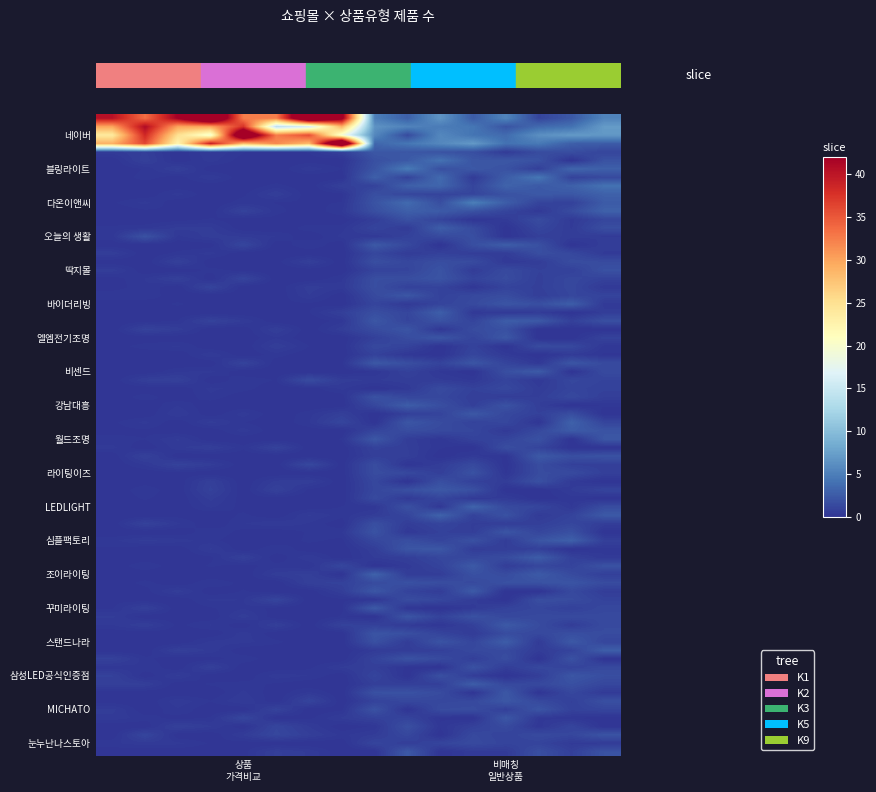

Reading left to right, list all the values displayed in this chart.

네이버: 35	5
다온이앤씨: 0	2
MICHATO: 0	1
눈누난나스토아: 0	1
스탠드나라: 0	1
삼성LED공식인증점: 0	1
꾸미라이팅: 0	1
조이라이팅: 0	1
LEDLIGHT: 0	1
심플팩토리: 0	1
블링라이트: 0	2
강남대흥: 0	1
비센드: 0	1
월드조명: 0	1
라이팅이즈: 0	1
엘엠전기조명: 0	1
오늘의 생활: 0	1
딱지몰: 0	1
바이더리빙: 0	1